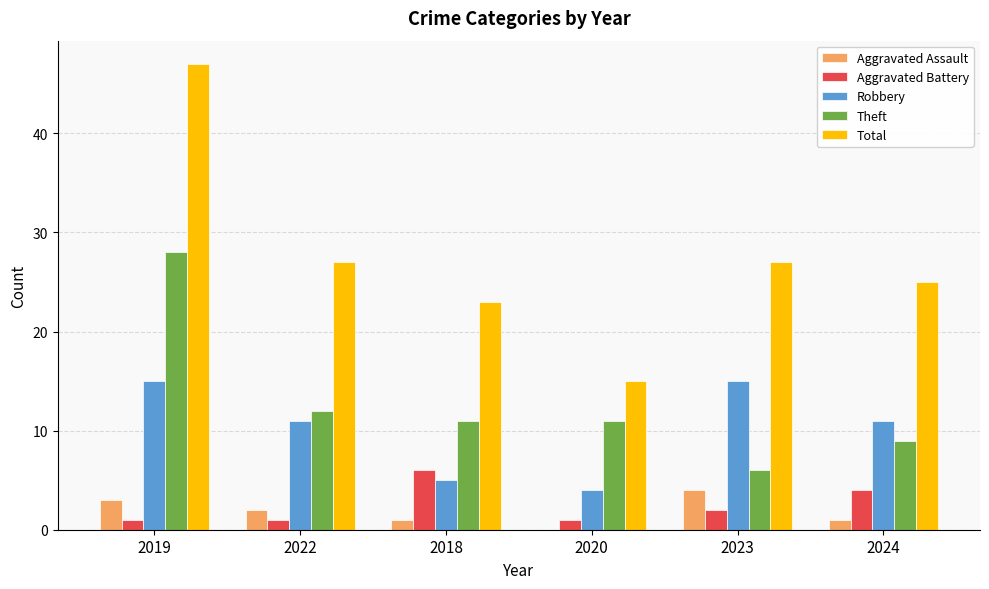

Count the number of categories in the chart.

6